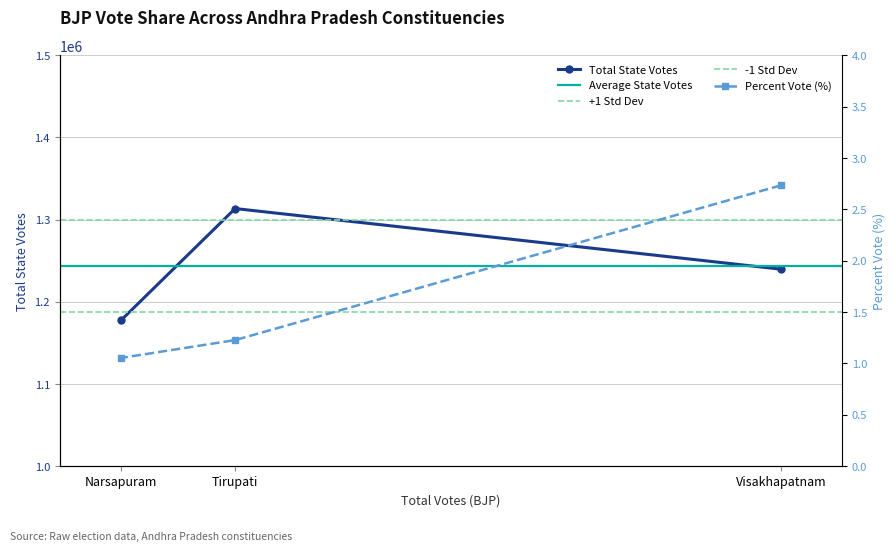

True or false: Total State Votes has a value of 1927216 at Visakhapatnam.

False